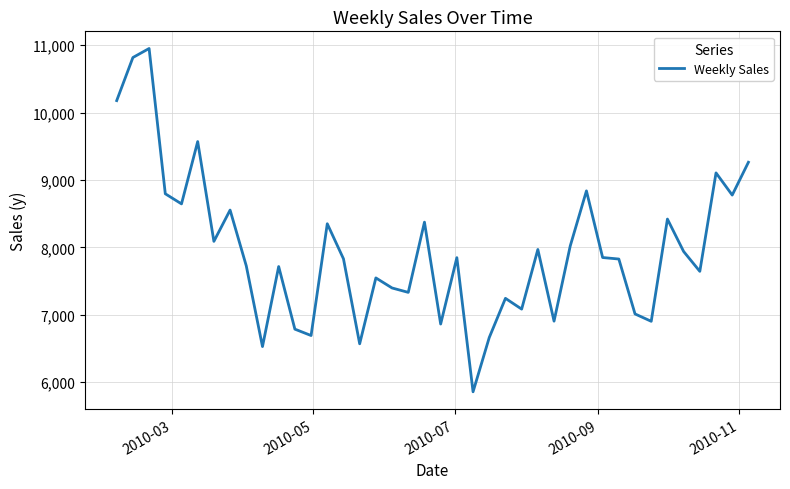

What is the maximum value shown in the chart?

10952.2